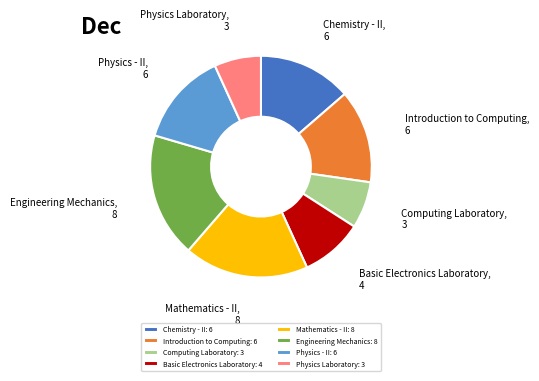

Count the number of slices in the pie.

8